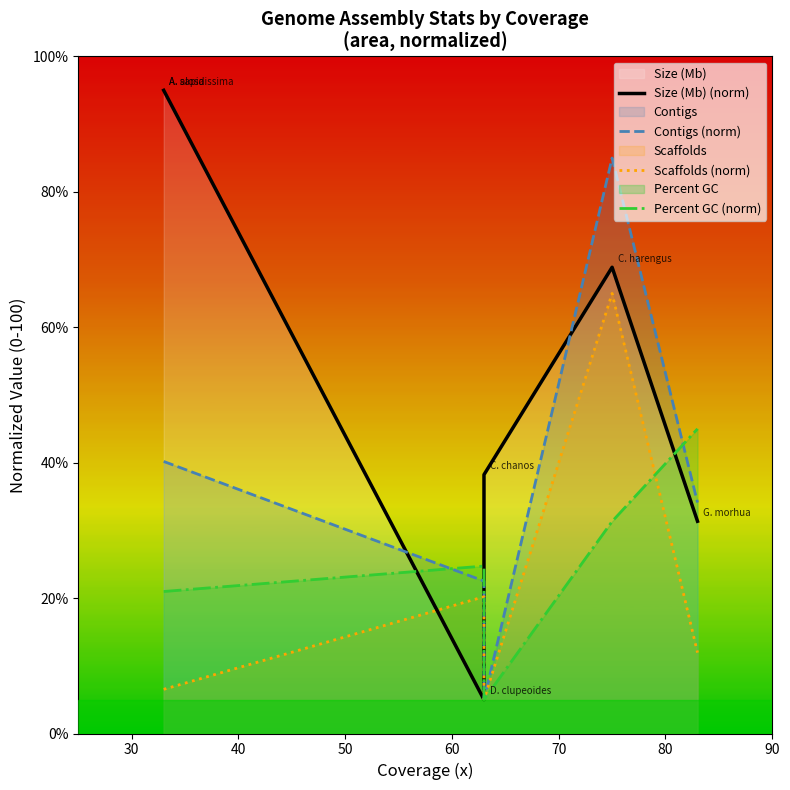

What is the minimum value shown in the chart?

5.0